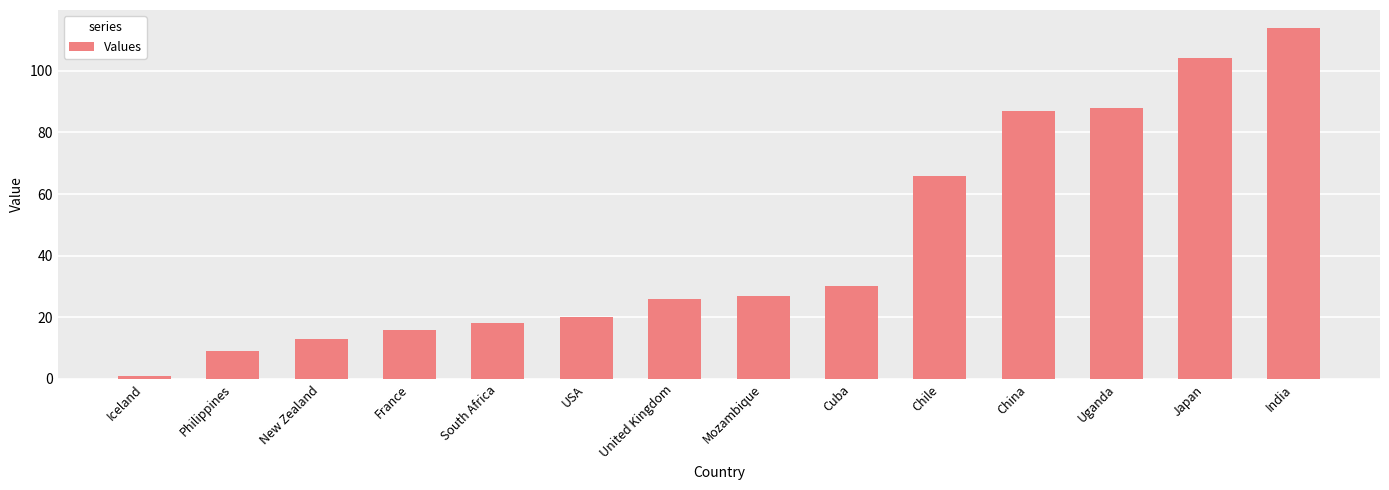

Are the bars horizontal?

No